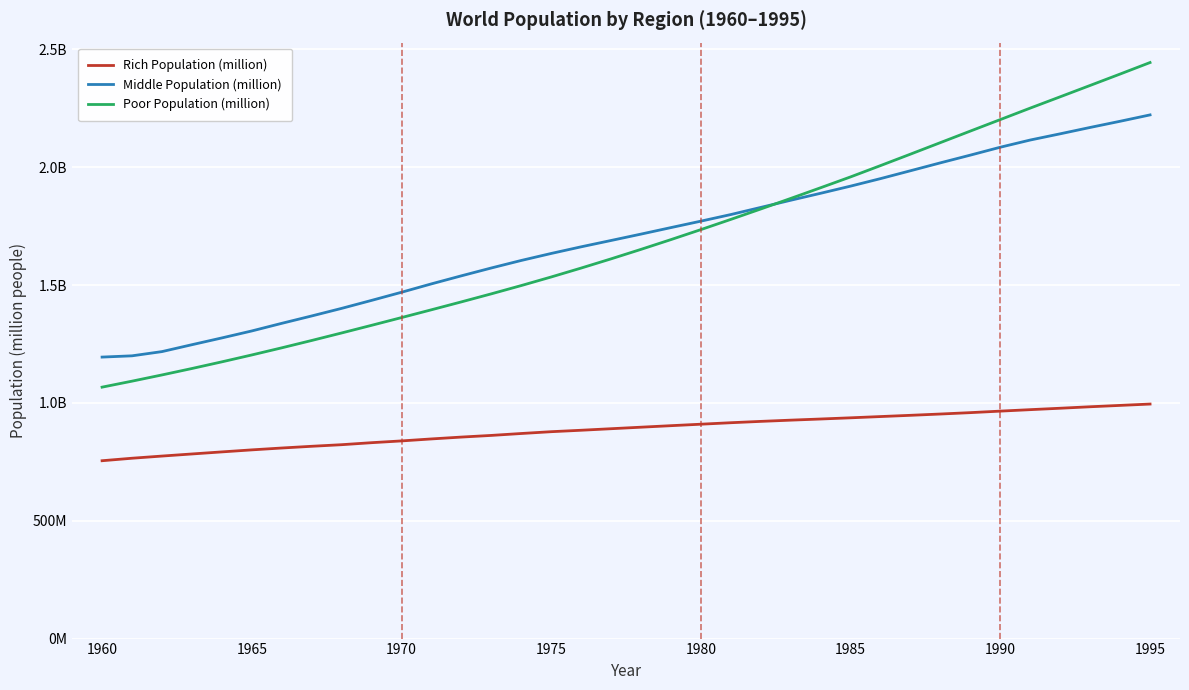

Does the chart display data point markers on the line(s)?

No